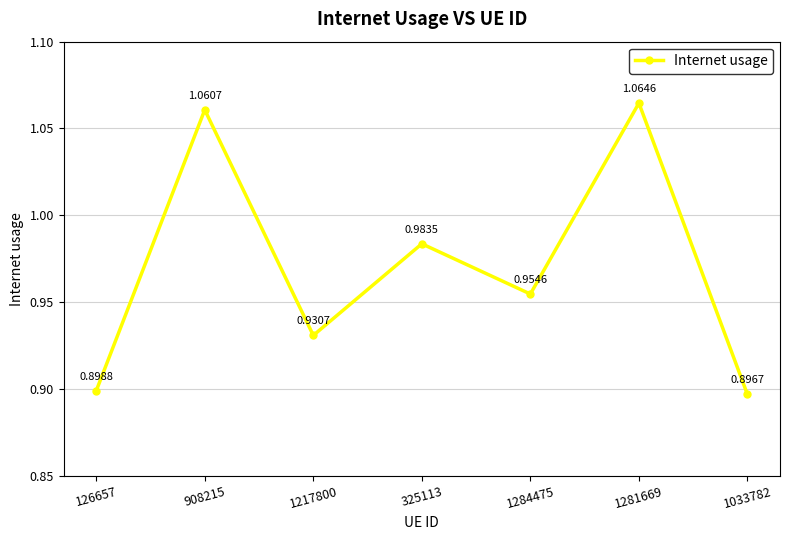

What is the label of the 1st point from the right?

1033782